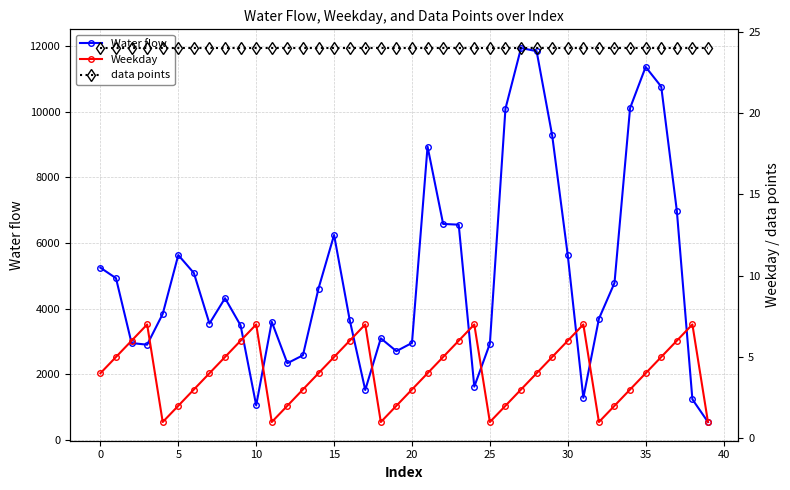

What is the maximum value for Water flow?

11940.0